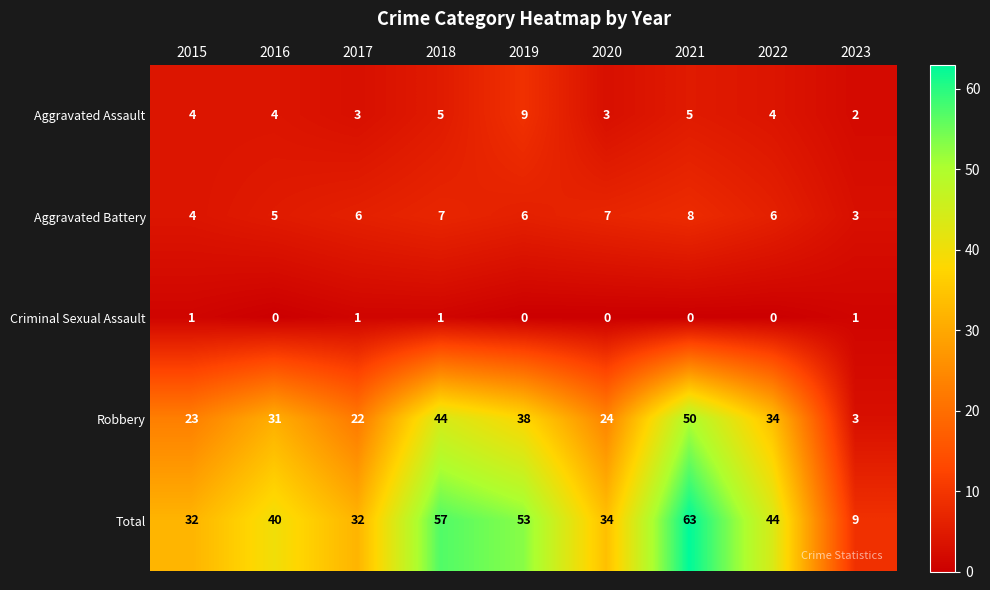

What is the difference between the highest and lowest values at 2022?

44